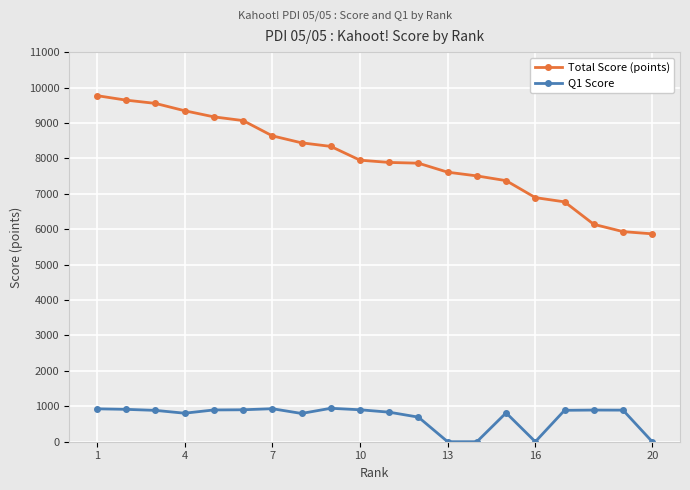

True or false: Q1 Score and Total Score (points) cross at least once.

False